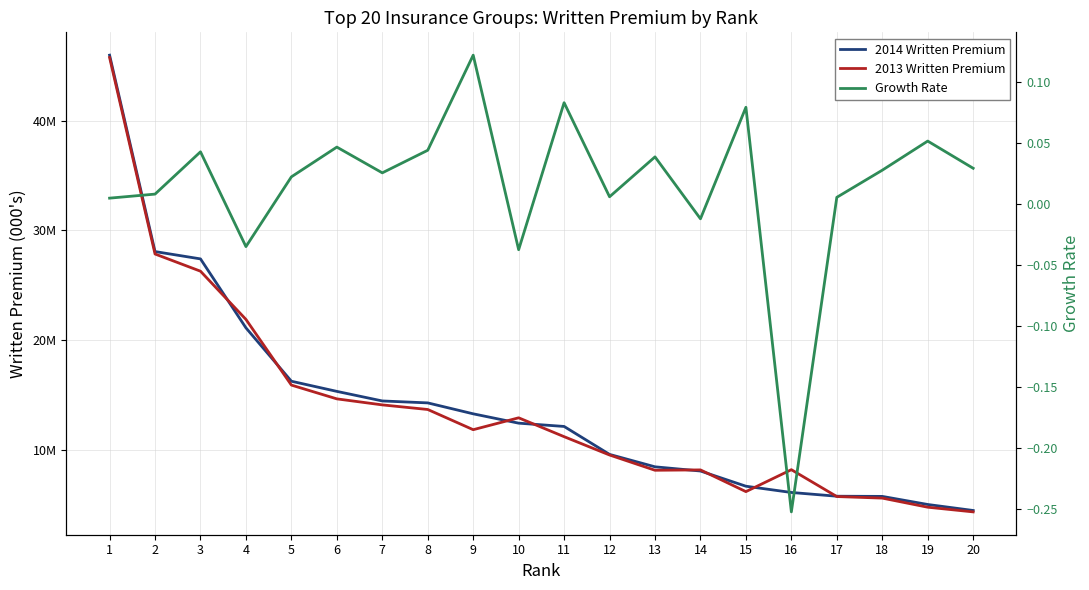

The value of 2013 Written Premium at 9 is 11857703.0. True or false?

True